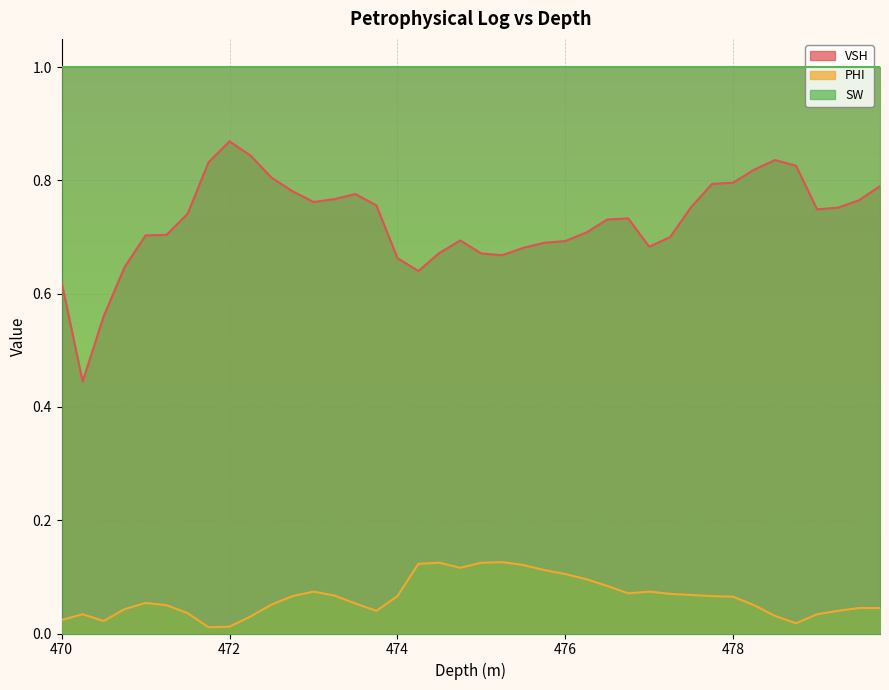

True or false: VSH and PHI cross at least once.

False